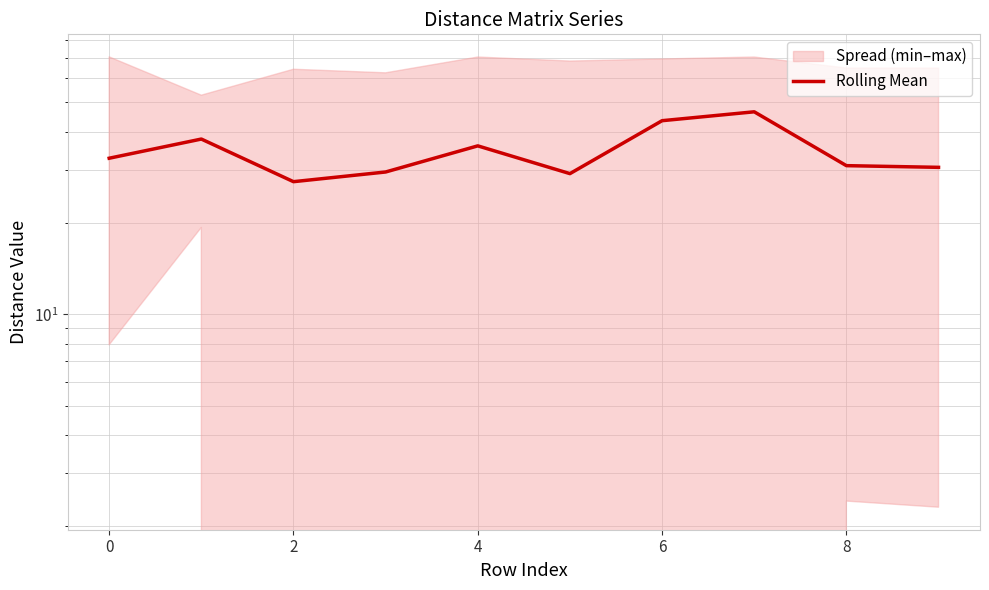

What is the difference between the maximum and second lowest values?

17.4